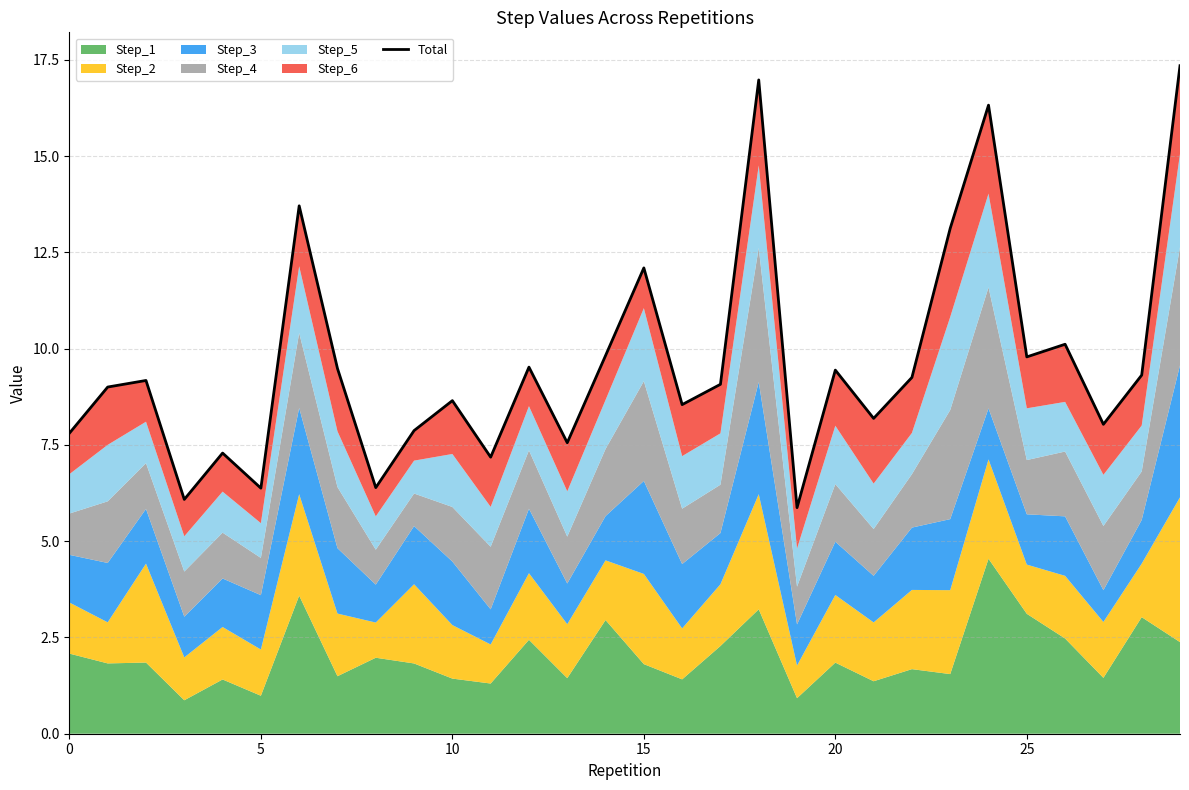

How many points are higher than both their immediate neighbors (excluding endpoints)?

10